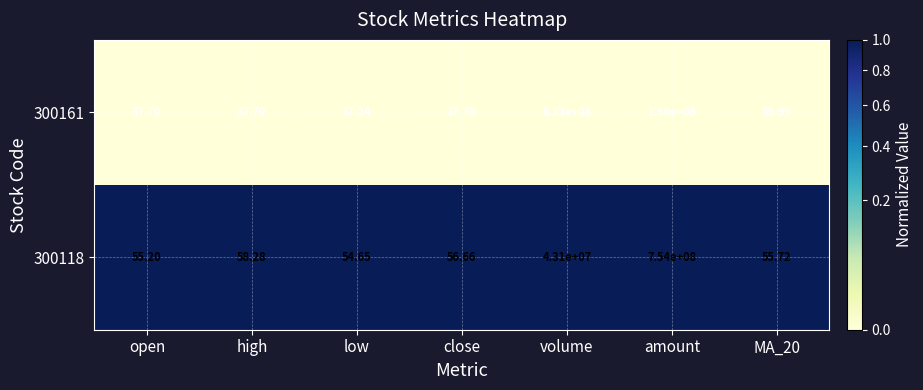

Where is 300161 nearest to the value 75000017?

volume